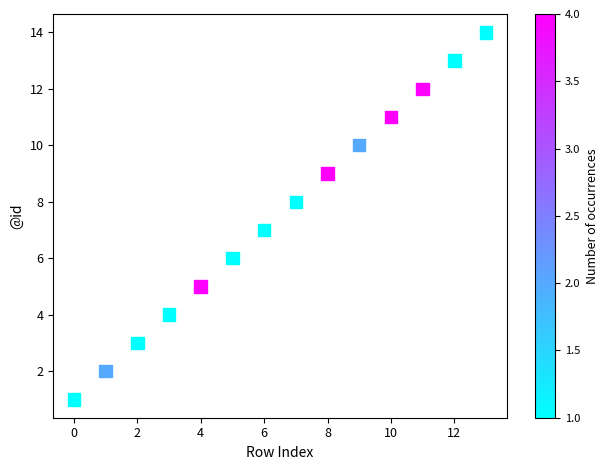

What is the range of Y values (max minus min)?

13